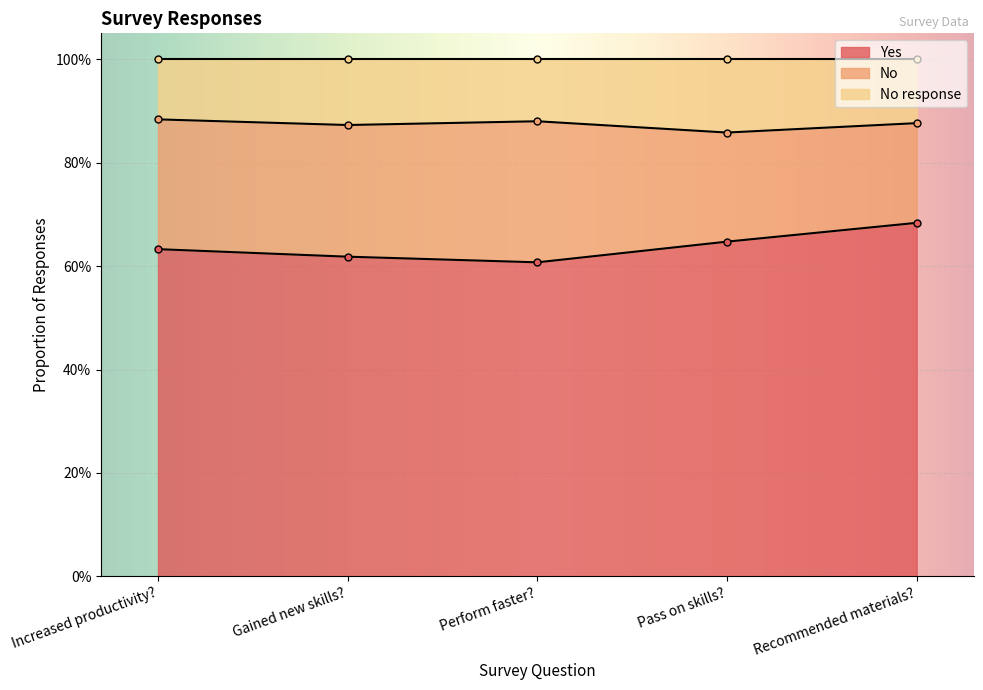

At which category does the chart reach its minimum across all series?

Perform faster?